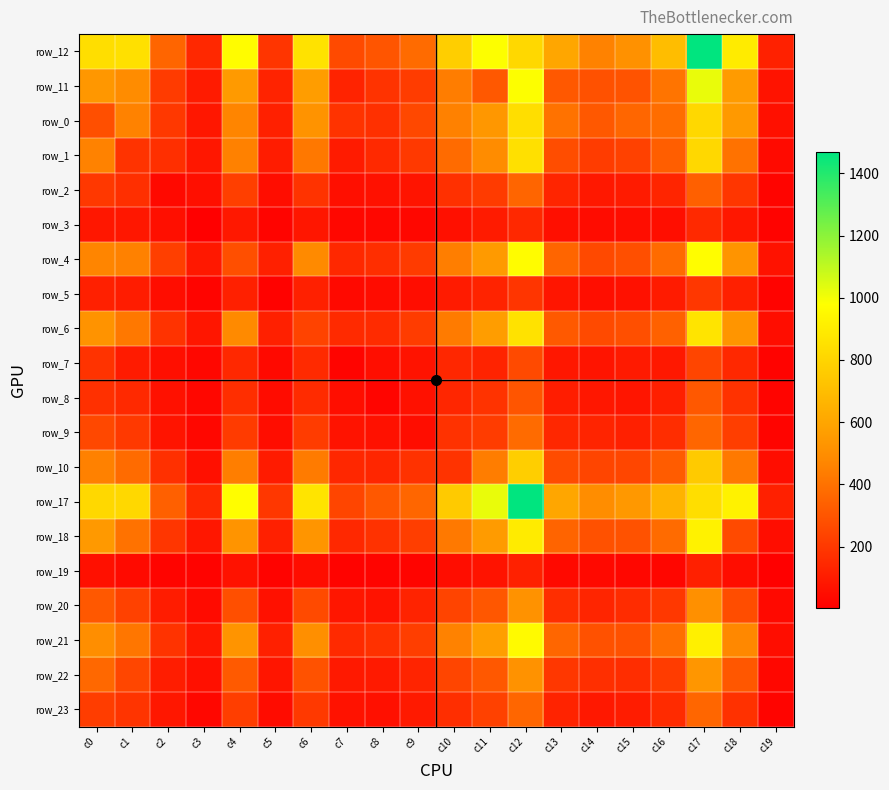

At which category is the sum across all series the highest?

c12